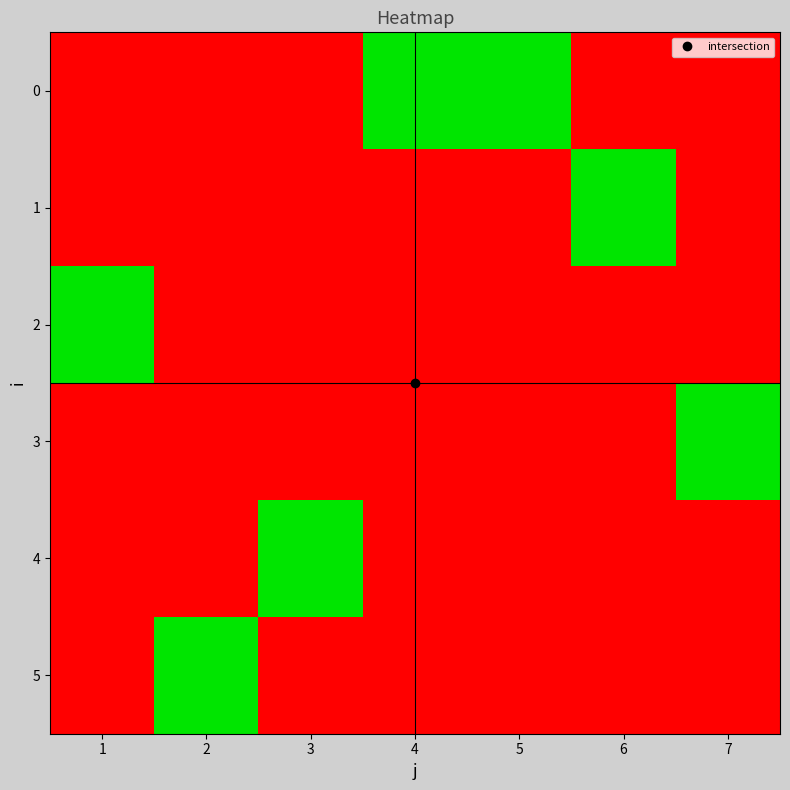

At 4, list the series in order from largest to smallest.

0, 1, 2, 3, 4, 5